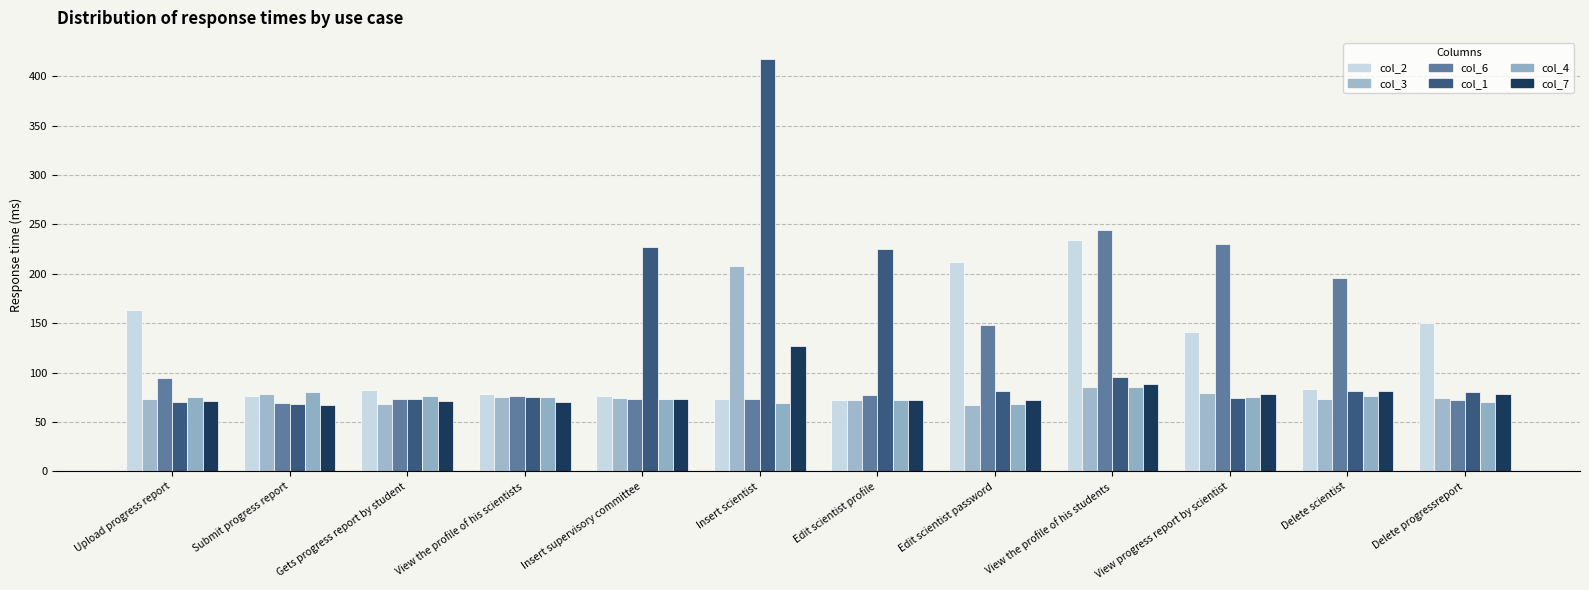

Is it true that col_1 equals 116 at Upload progress report?

False